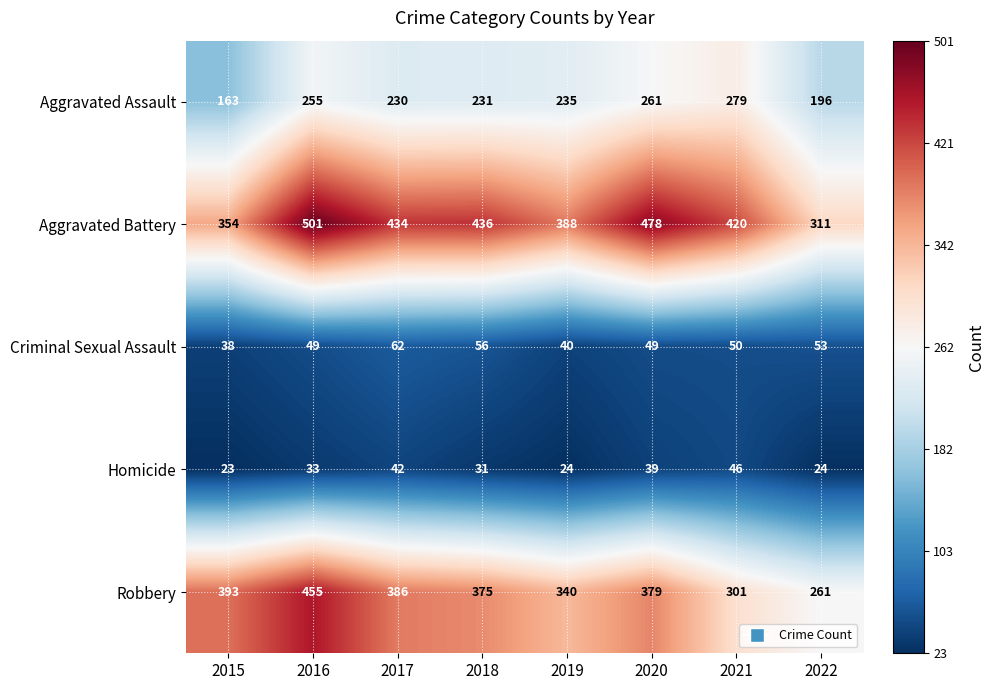

Rank the series at 2022 from lowest to highest value.

Homicide, Criminal Sexual Assault, Aggravated Assault, Robbery, Aggravated Battery